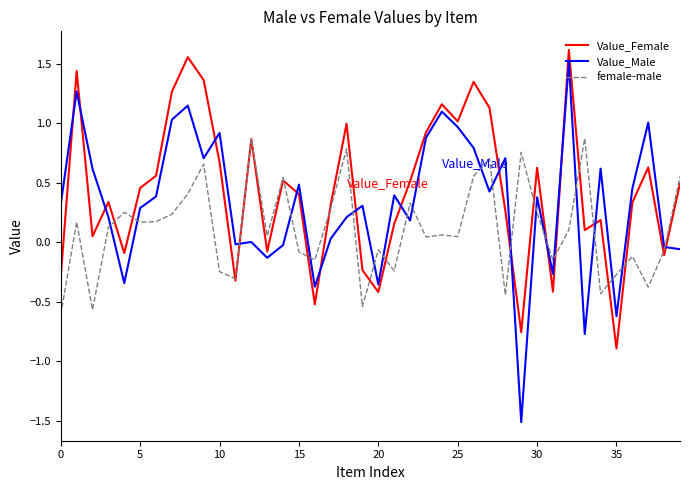

True or false: Value_Male and Value_Female intersect in this chart.

True